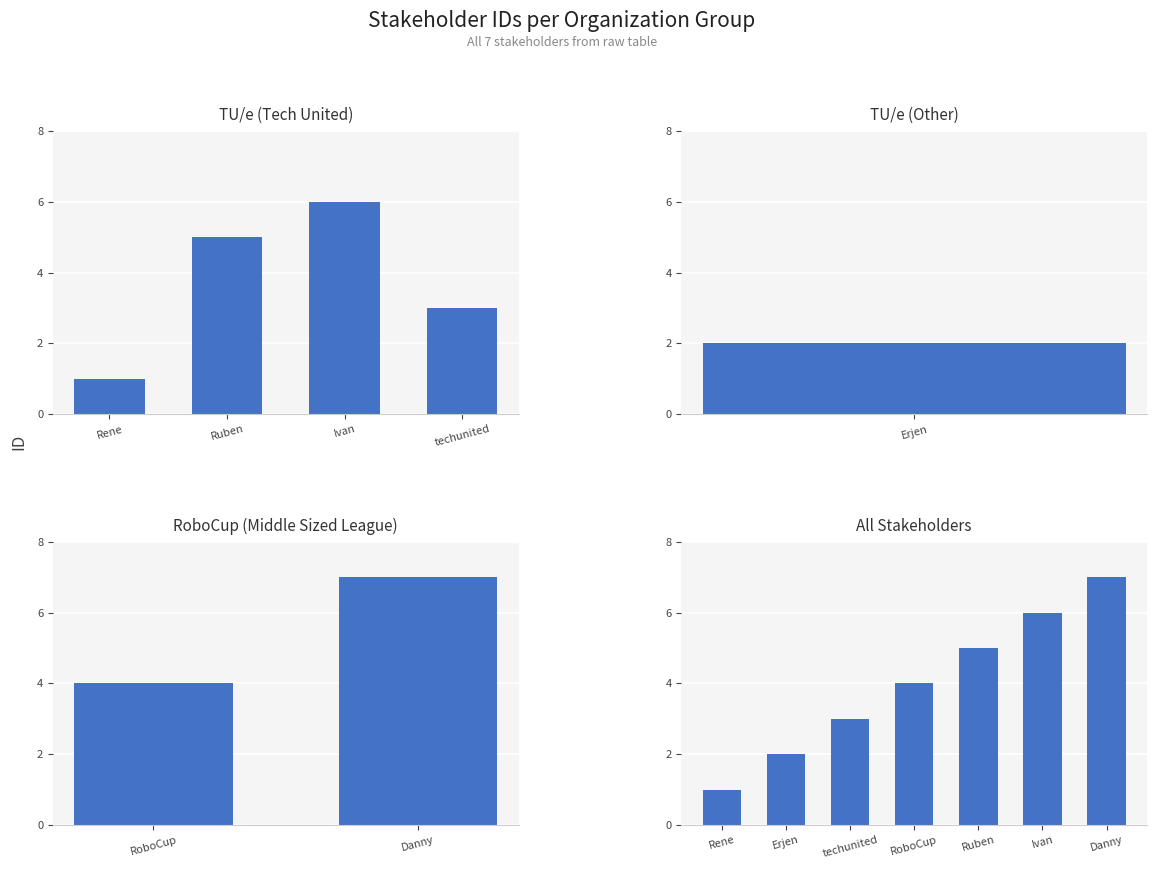

Between Danny and Ruben, which is larger?

Danny